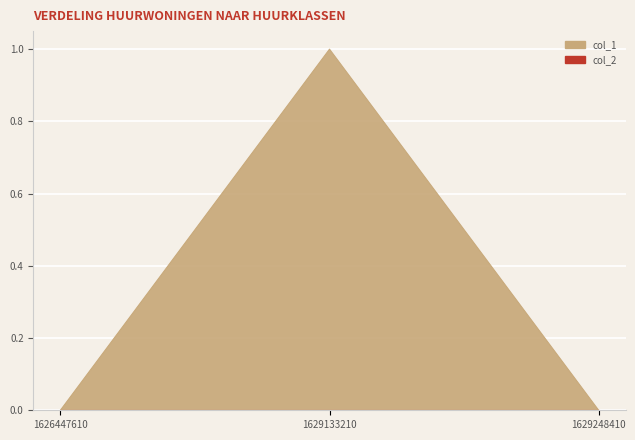

Between 1629133210 and 1629248410, which is larger?

1629133210